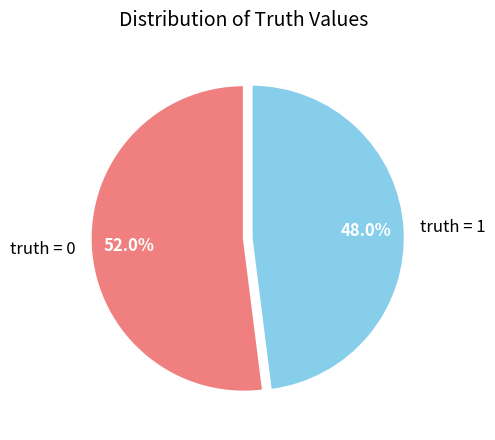

Which slice is the smallest?

truth = 1